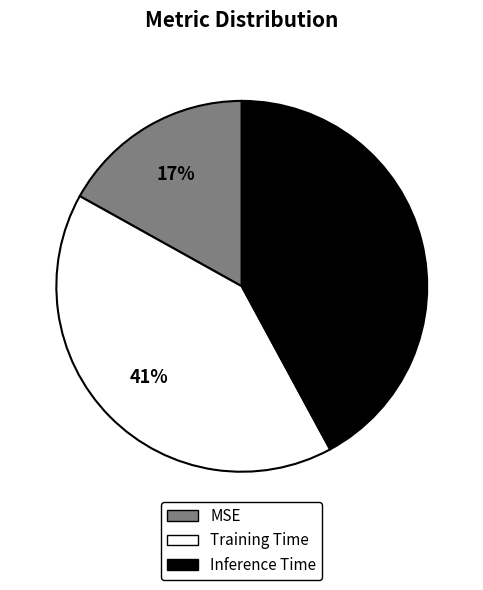

Combined, do Inference Time and MSE account for over 50%?

Yes